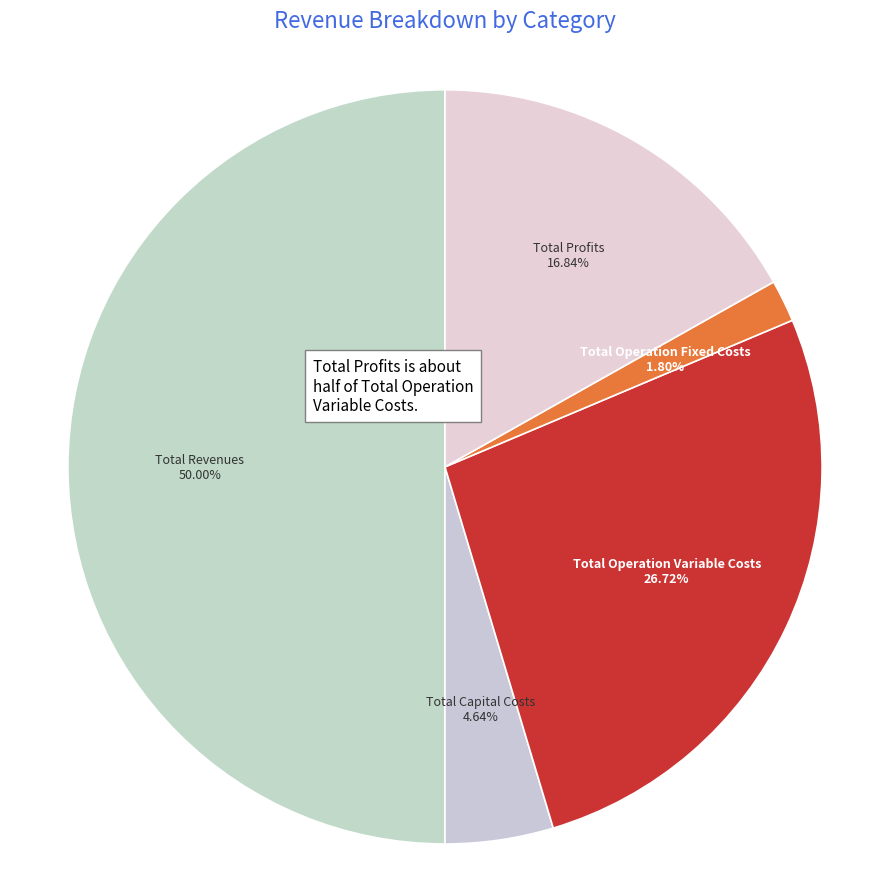

Count the number of slices in the pie.

5